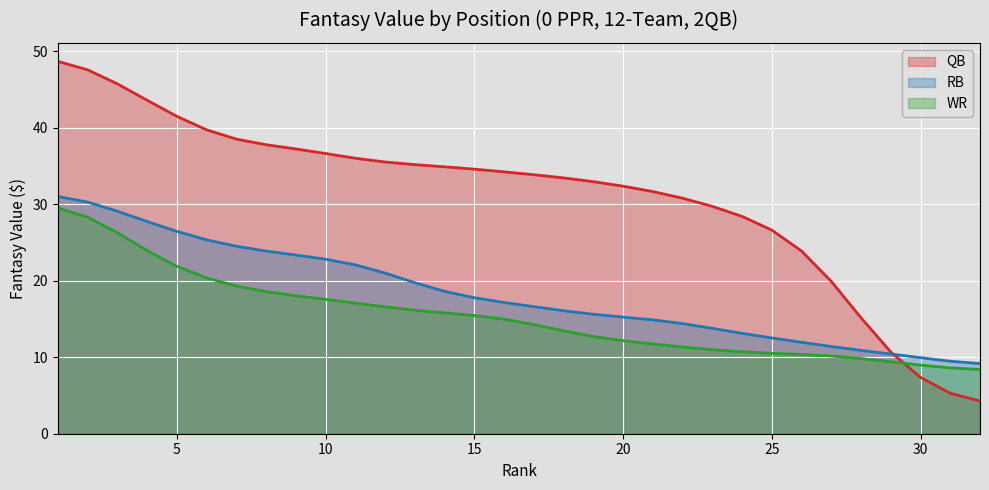

What is the greatest value displayed?

48.7